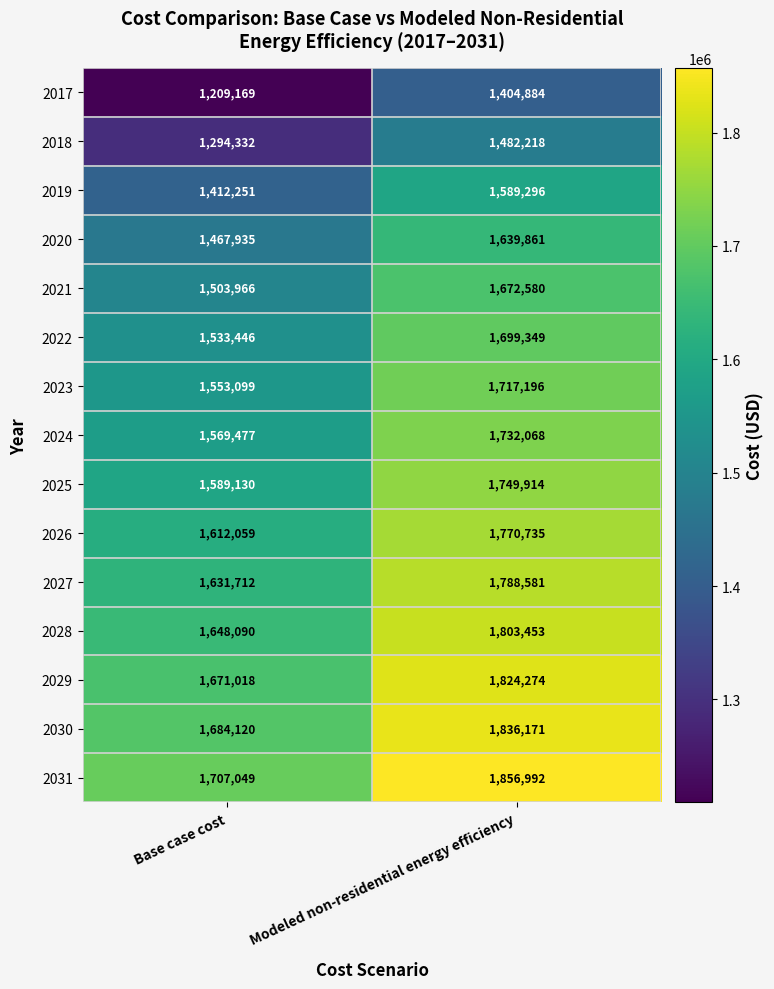

Where is 2024 nearest to the value 1650772?

Base case cost